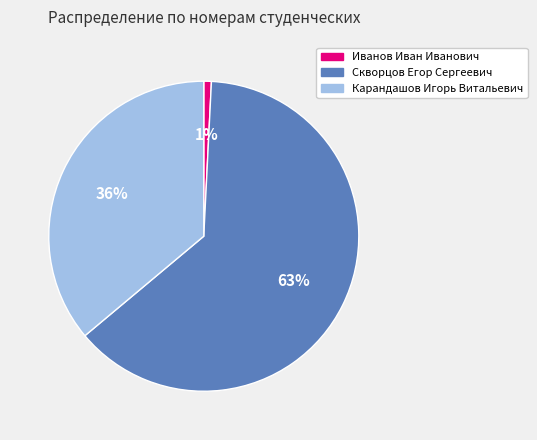

Which category accounts for the majority?

Скворцов Егор Сергеевич